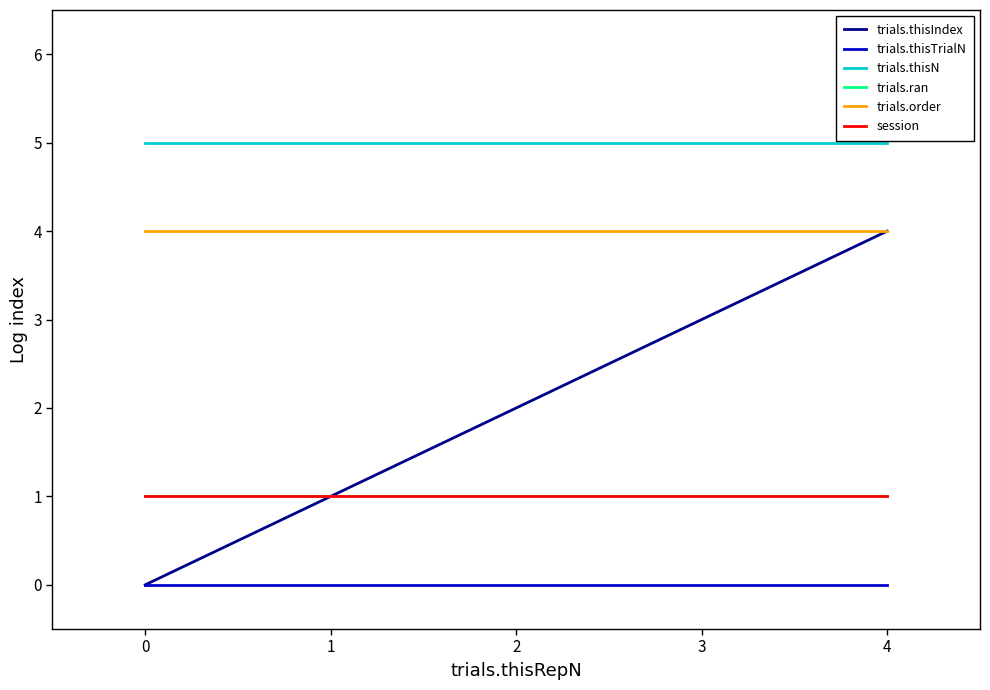

True or false: trials.order and trials.ran intersect in this chart.

False